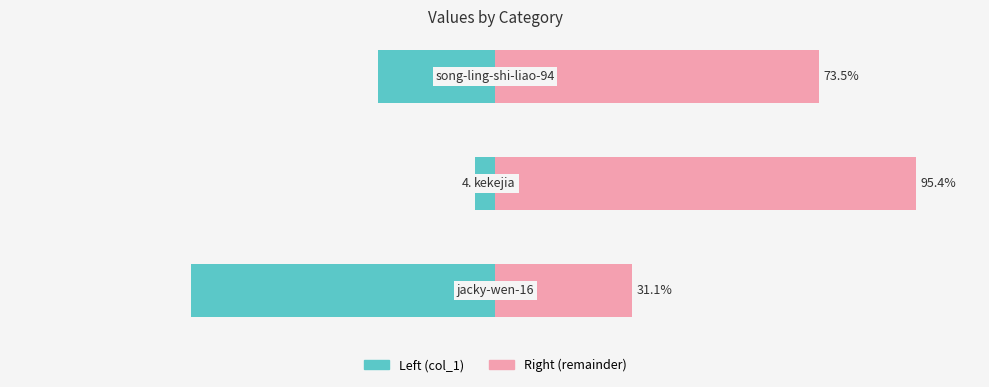

Reading left to right, list all the values displayed in this chart.

col_1 (left): 0=-68.9	1=-4.6	2=-26.5
col_1 (right): 0=31.1	1=95.4	2=73.5